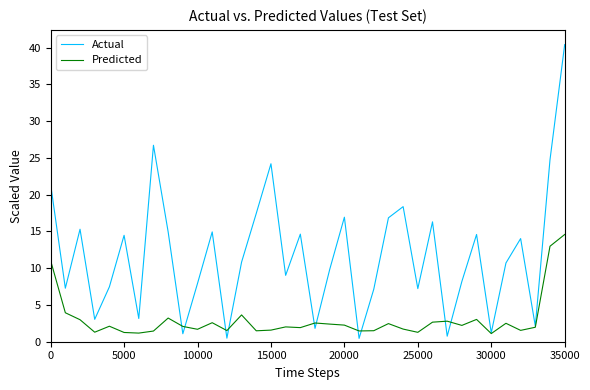

What is the smallest value displayed?

0.5